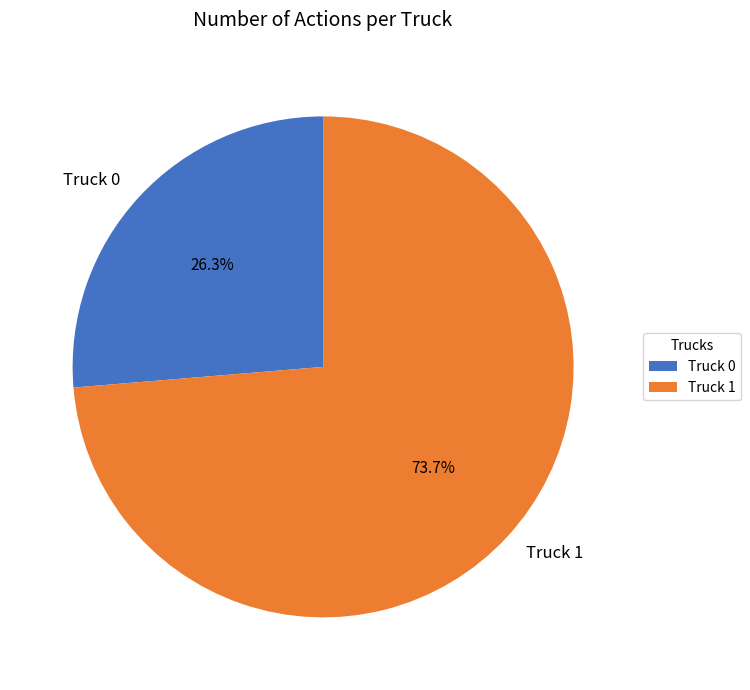

To the nearest percent, what percentage of the pie is Truck 1?

74%